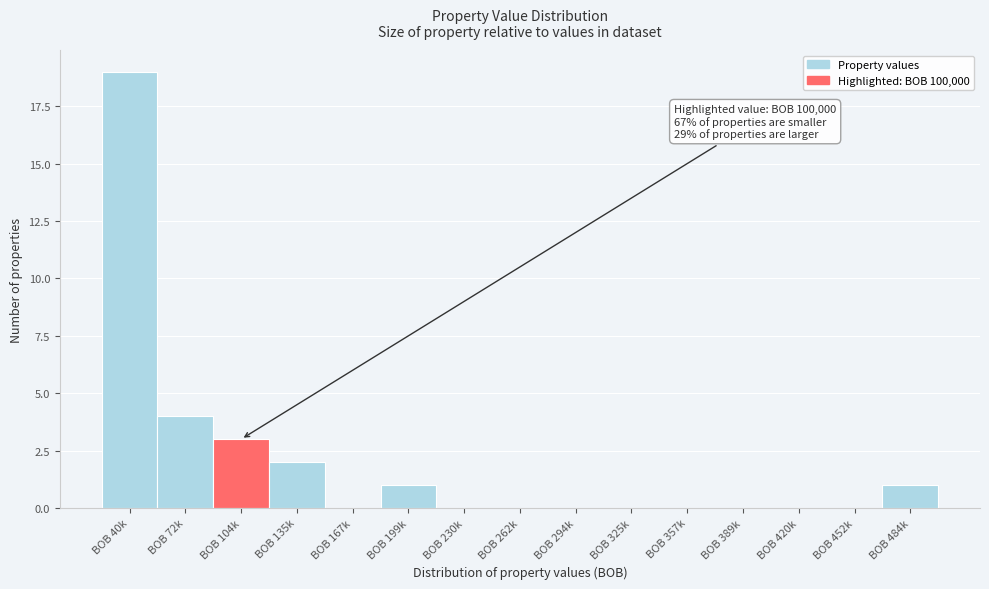

Reading left to right, what are all the values shown in this chart?

BOB 40k=19	BOB 72k=4	BOB 104k=3	BOB 135k=2	BOB 167k=0	BOB 199k=1	BOB 230k=0	BOB 262k=0	BOB 294k=0	BOB 325k=0	BOB 357k=0	BOB 389k=0	BOB 420k=0	BOB 452k=0	BOB 484k=1